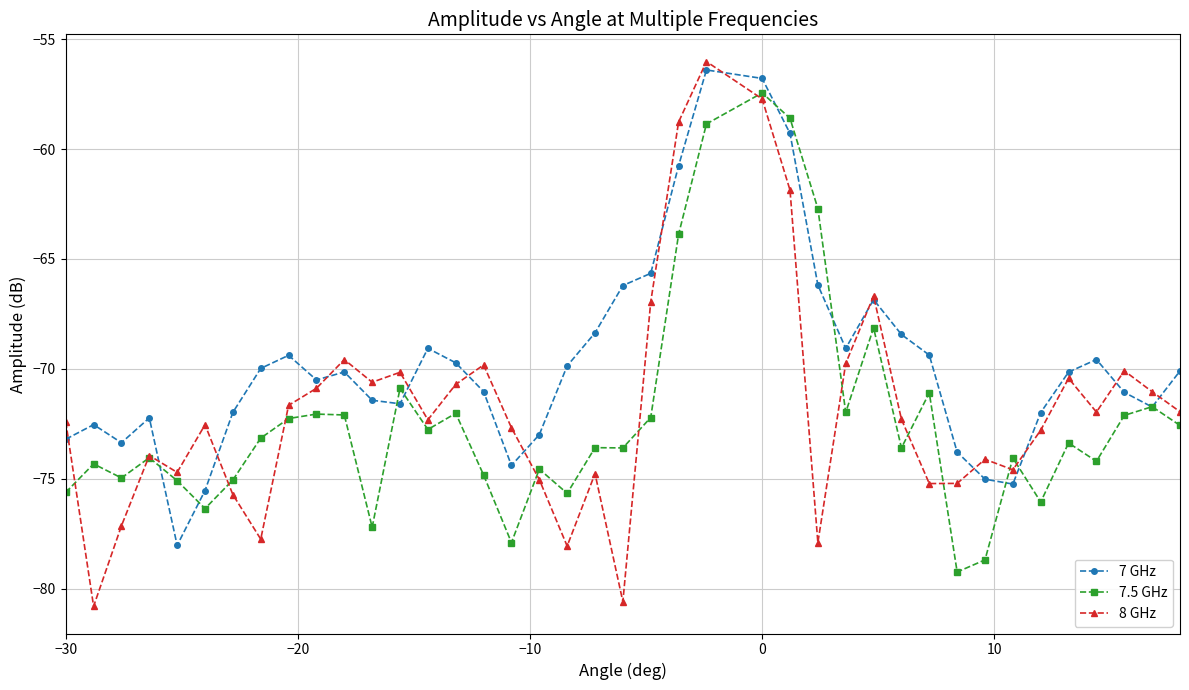

What is the value of the 7 GHz point at the 4th from the left?

-72.2